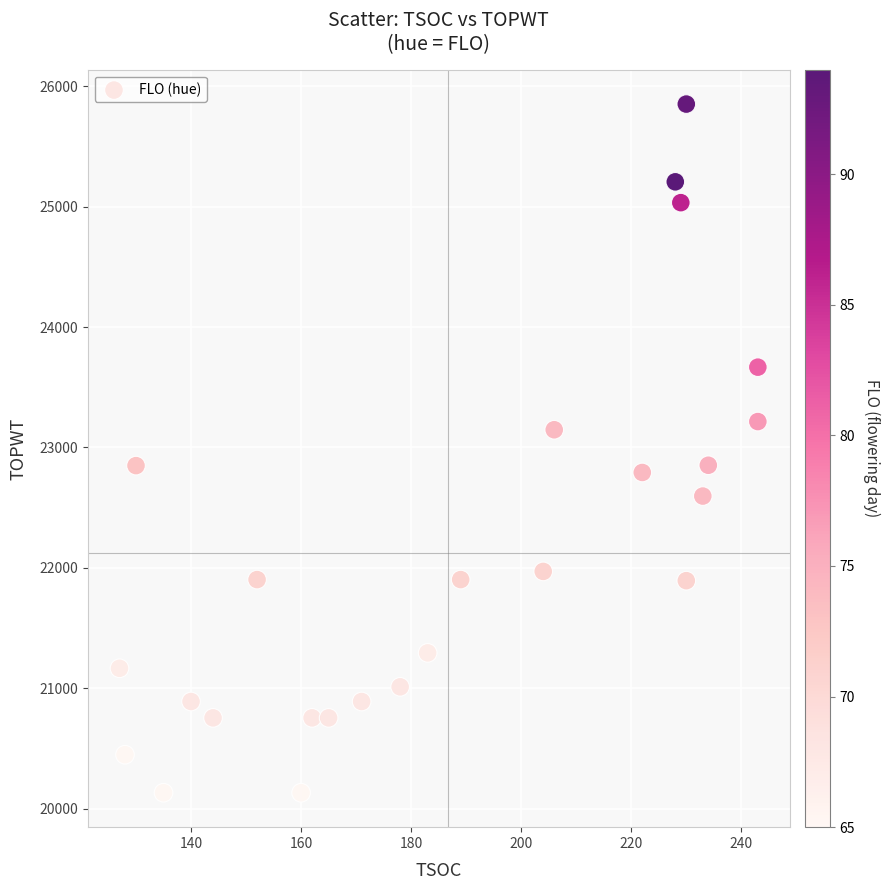

What is the range of X values (max minus min)?

116